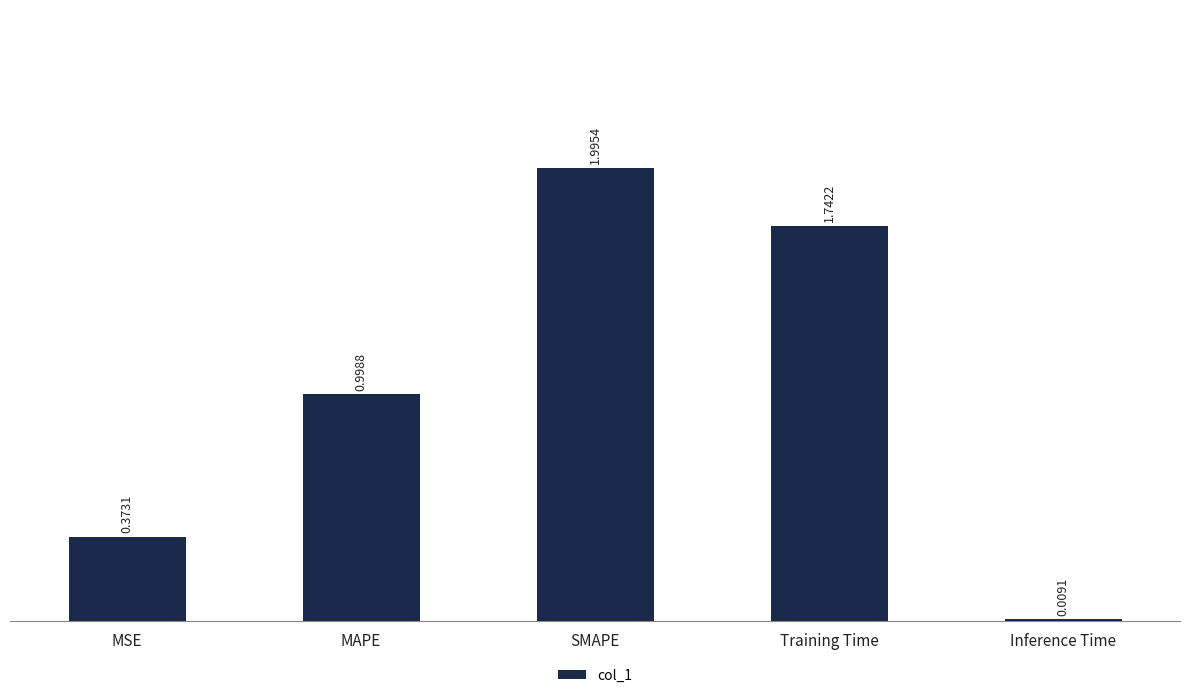

What is the value of the 2nd bar from the left?

1.0